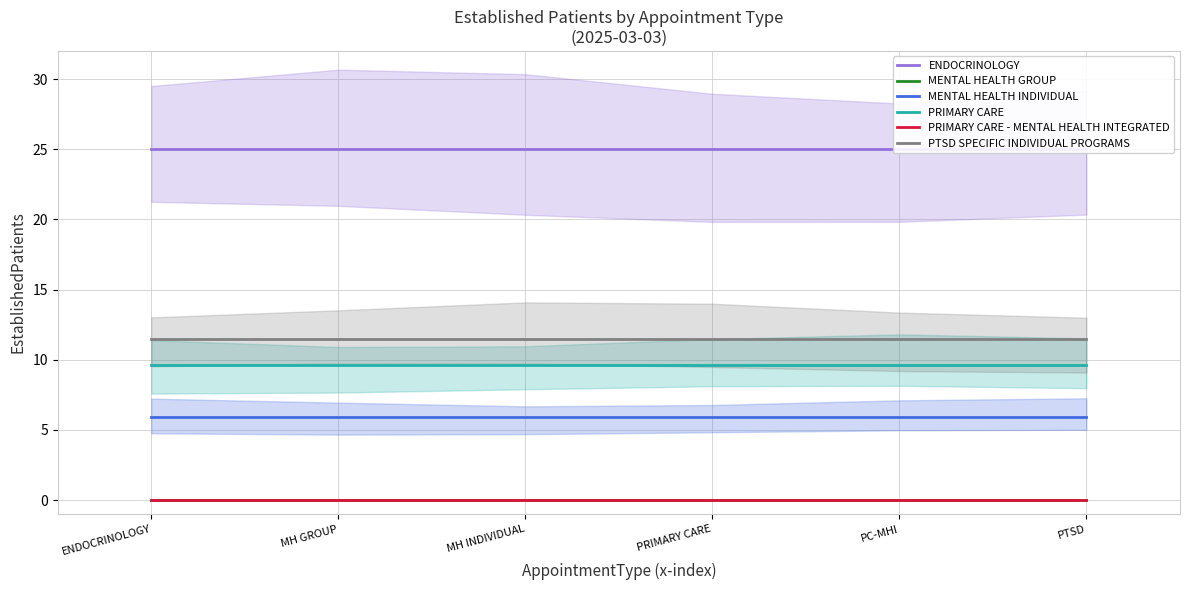

At which label does PRIMARY CARE reach its peak?

ENDOCRINOLOGY